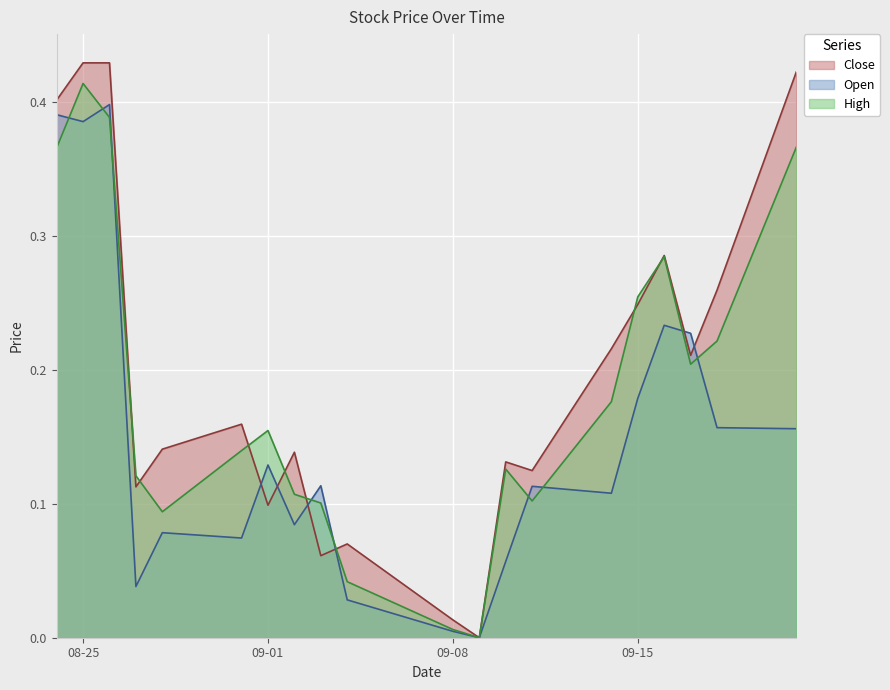

What is the label of the 13th point from the left?

2020-09-10